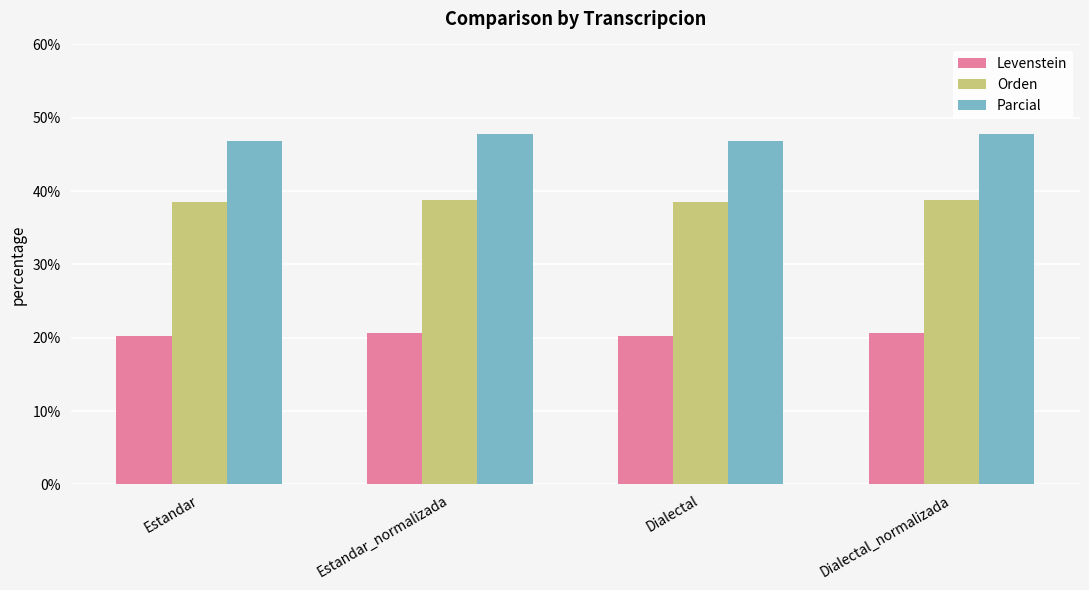

Does the chart contain any negative values?

No